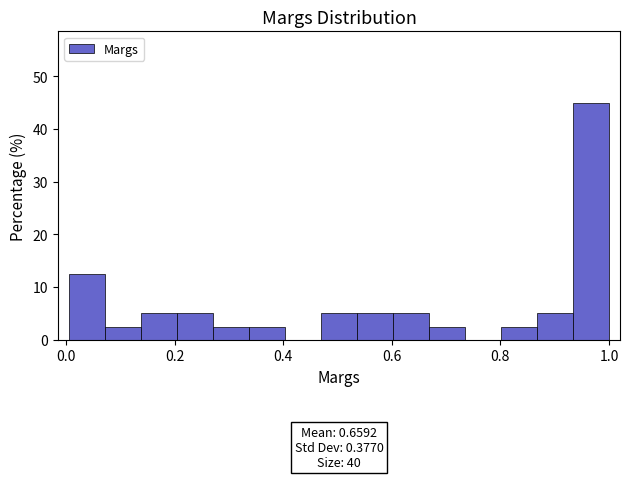

Around what value on the x-axis is the tallest bar? Give the approximate position of its centre, as read against the axis.

0.96